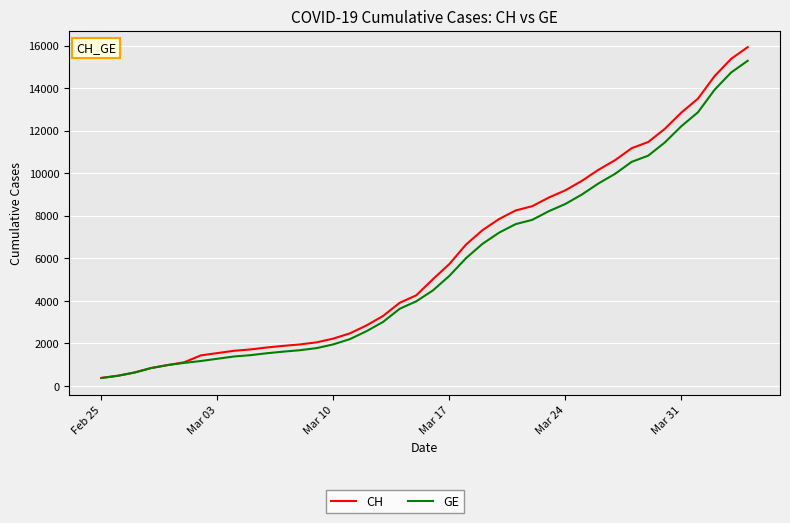

Which series has the largest range (max minus min)?

CH